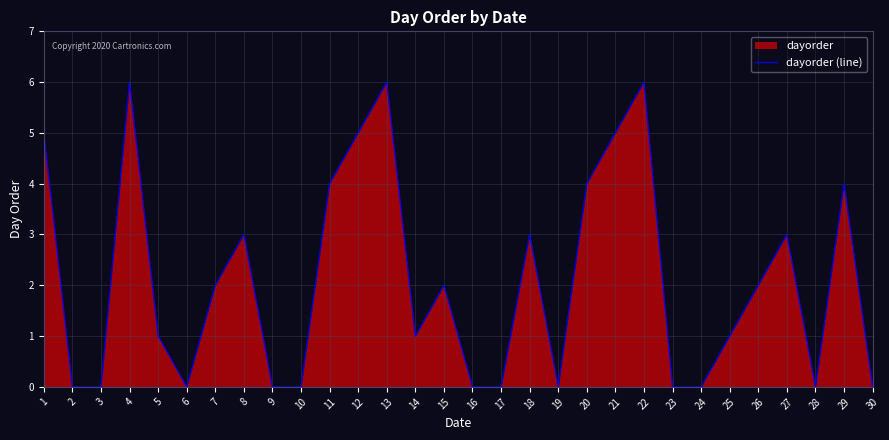

True or false: the data has more than 2 interior local peaks.

True